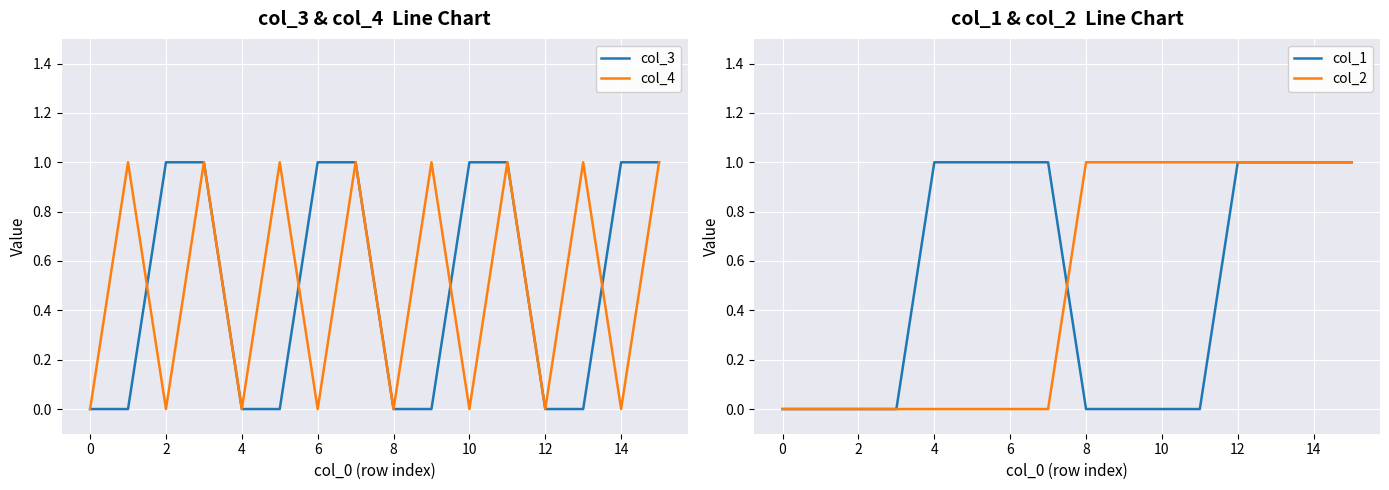

The col_4 series shows -1 at 2. True or false?

False